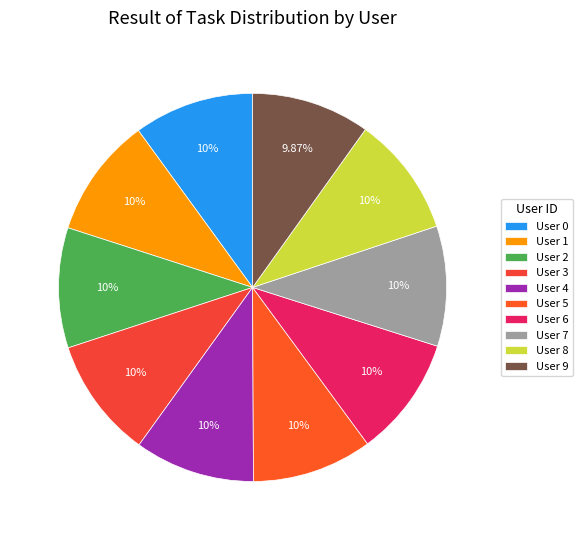

Count the number of slices in the pie.

10